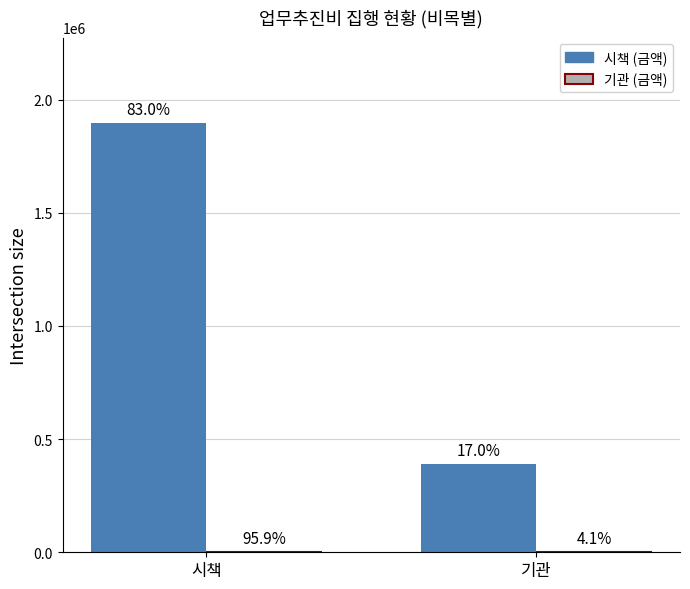

Are the bars grouped side by side (vs. stacked)?

Yes